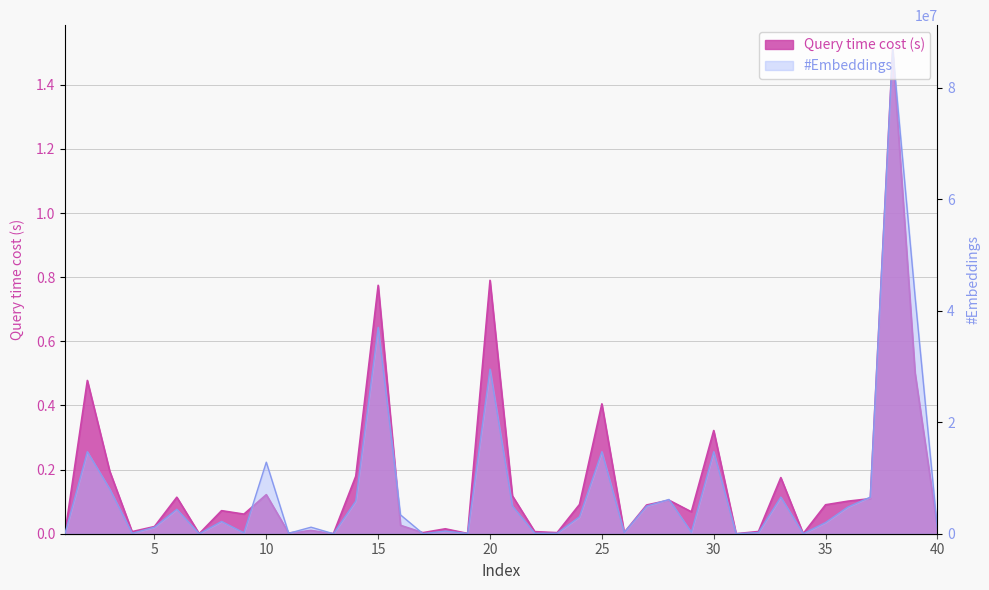

Does the chart display data point markers on the line(s)?

No